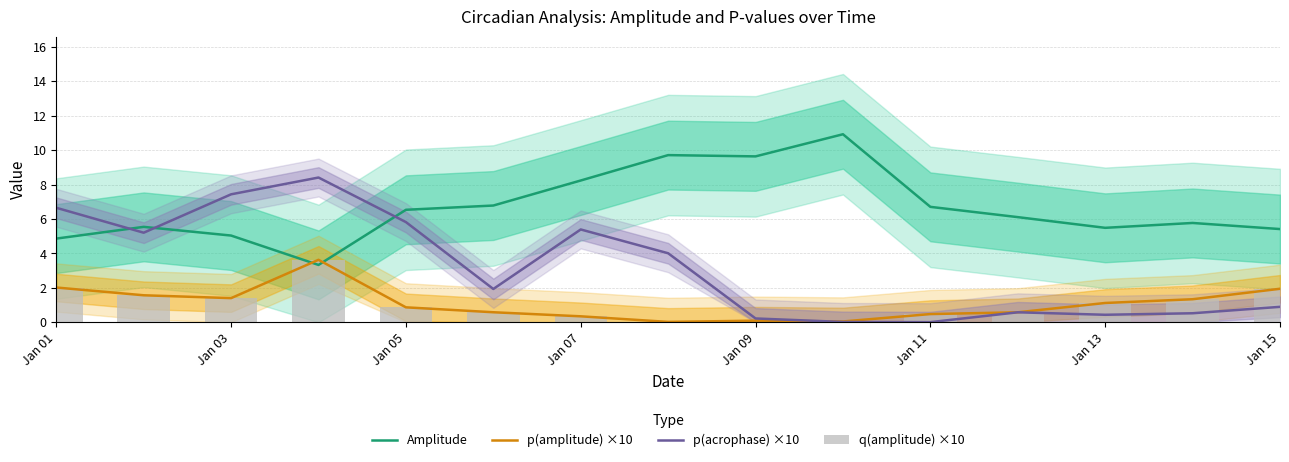

Rank the series by their maximum value, from highest to lowest.

Amplitude, p(acrophase) ×10, p(amplitude) ×10, q(amplitude) ×10